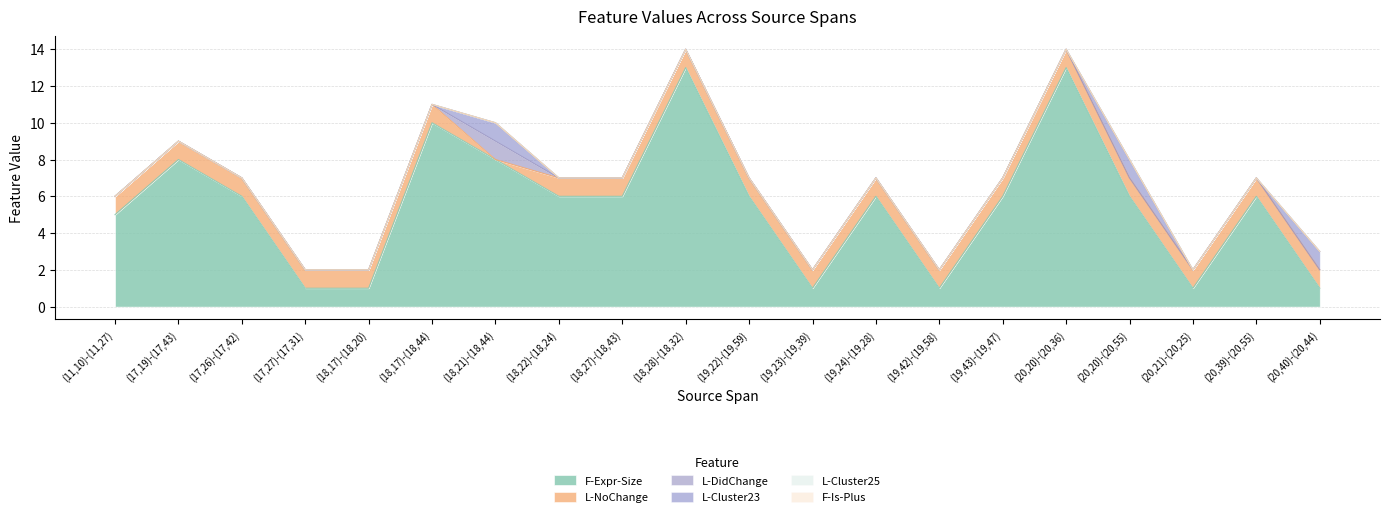

Reading left to right, extract all data points from this chart.

F-Expr-Size: (11,10)-(11,27)=5	(17,19)-(17,43)=8	(17,26)-(17,42)=6	(17,27)-(17,31)=1	(18,17)-(18,20)=1	(18,17)-(18,44)=10	(18,21)-(18,44)=8	(18,22)-(18,24)=6	(18,27)-(18,43)=6	(18,28)-(18,32)=13	(19,22)-(19,59)=6	(19,23)-(19,39)=1	(19,24)-(19,28)=6	(19,42)-(19,58)=1	(19,43)-(19,47)=6	(20,20)-(20,36)=13	(20,20)-(20,55)=6	(20,21)-(20,25)=1	(20,39)-(20,55)=6	(20,40)-(20,44)=1
L-NoChange: (11,10)-(11,27)=1	(17,19)-(17,43)=1	(17,26)-(17,42)=1	(17,27)-(17,31)=1	(18,17)-(18,20)=1	(18,17)-(18,44)=1	(18,21)-(18,44)=0	(18,22)-(18,24)=1	(18,27)-(18,43)=1	(18,28)-(18,32)=1	(19,22)-(19,59)=1	(19,23)-(19,39)=1	(19,24)-(19,28)=1	(19,42)-(19,58)=1	(19,43)-(19,47)=1	(20,20)-(20,36)=1	(20,20)-(20,55)=1	(20,21)-(20,25)=1	(20,39)-(20,55)=1	(20,40)-(20,44)=1
L-DidChange: (11,10)-(11,27)=0	(17,19)-(17,43)=0	(17,26)-(17,42)=0	(17,27)-(17,31)=0	(18,17)-(18,20)=0	(18,17)-(18,44)=0	(18,21)-(18,44)=1	(18,22)-(18,24)=0	(18,27)-(18,43)=0	(18,28)-(18,32)=0	(19,22)-(19,59)=0	(19,23)-(19,39)=0	(19,24)-(19,28)=0	(19,42)-(19,58)=0	(19,43)-(19,47)=0	(20,20)-(20,36)=0	(20,20)-(20,55)=0	(20,21)-(20,25)=0	(20,39)-(20,55)=0	(20,40)-(20,44)=0
L-Cluster23: (11,10)-(11,27)=0	(17,19)-(17,43)=0	(17,26)-(17,42)=0	(17,27)-(17,31)=0	(18,17)-(18,20)=0	(18,17)-(18,44)=0	(18,21)-(18,44)=1	(18,22)-(18,24)=0	(18,27)-(18,43)=0	(18,28)-(18,32)=0	(19,22)-(19,59)=0	(19,23)-(19,39)=0	(19,24)-(19,28)=0	(19,42)-(19,58)=0	(19,43)-(19,47)=0	(20,20)-(20,36)=0	(20,20)-(20,55)=1	(20,21)-(20,25)=0	(20,39)-(20,55)=0	(20,40)-(20,44)=1
L-Cluster25: (11,10)-(11,27)=0	(17,19)-(17,43)=0	(17,26)-(17,42)=0	(17,27)-(17,31)=0	(18,17)-(18,20)=0	(18,17)-(18,44)=0	(18,21)-(18,44)=0	(18,22)-(18,24)=0	(18,27)-(18,43)=0	(18,28)-(18,32)=0	(19,22)-(19,59)=0	(19,23)-(19,39)=0	(19,24)-(19,28)=0	(19,42)-(19,58)=0	(19,43)-(19,47)=0	(20,20)-(20,36)=0	(20,20)-(20,55)=0	(20,21)-(20,25)=0	(20,39)-(20,55)=0	(20,40)-(20,44)=0
F-Is-Plus: (11,10)-(11,27)=0	(17,19)-(17,43)=0	(17,26)-(17,42)=0	(17,27)-(17,31)=0	(18,17)-(18,20)=0	(18,17)-(18,44)=0	(18,21)-(18,44)=0	(18,22)-(18,24)=0	(18,27)-(18,43)=0	(18,28)-(18,32)=0	(19,22)-(19,59)=0	(19,23)-(19,39)=0	(19,24)-(19,28)=0	(19,42)-(19,58)=0	(19,43)-(19,47)=0	(20,20)-(20,36)=0	(20,20)-(20,55)=0	(20,21)-(20,25)=0	(20,39)-(20,55)=0	(20,40)-(20,44)=0